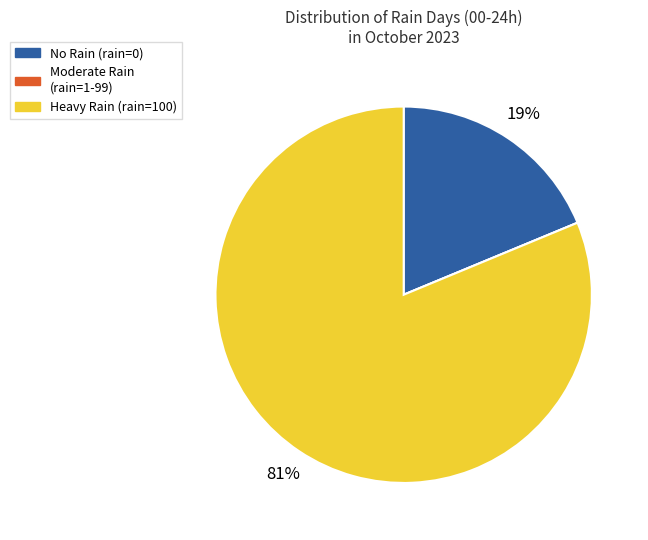

True or false: No Rain (rain=0) accounts for 24% of the total.

False